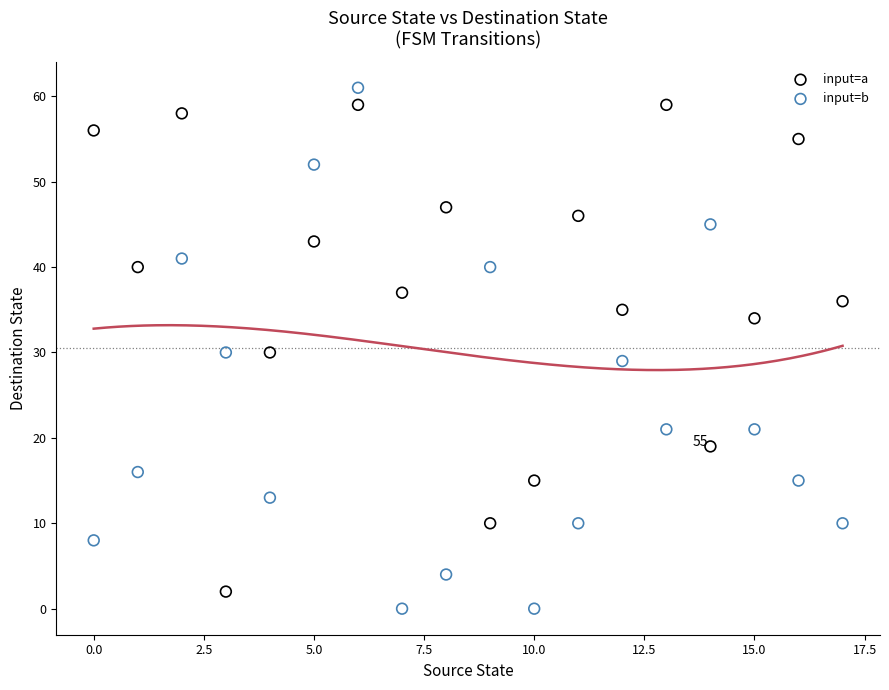

Which series contains the highest Y value?

input=b